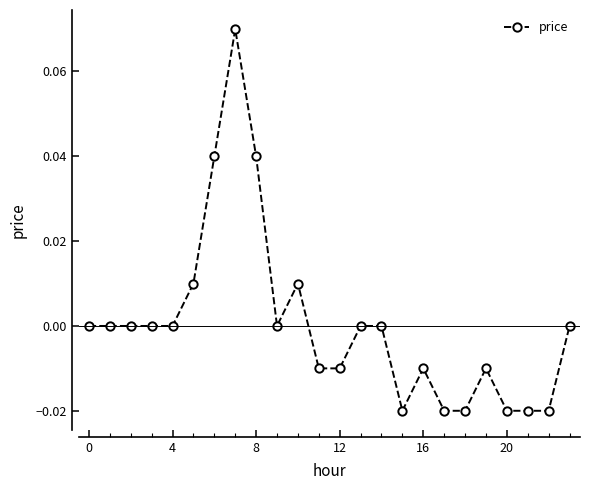

What is the label of the 6th point from the right?

18